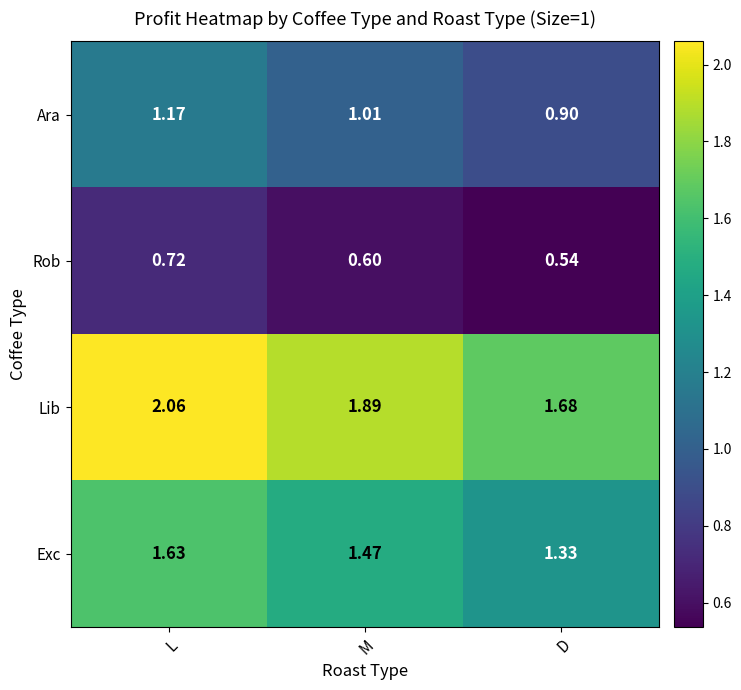

Which category has the highest value across all series?

L